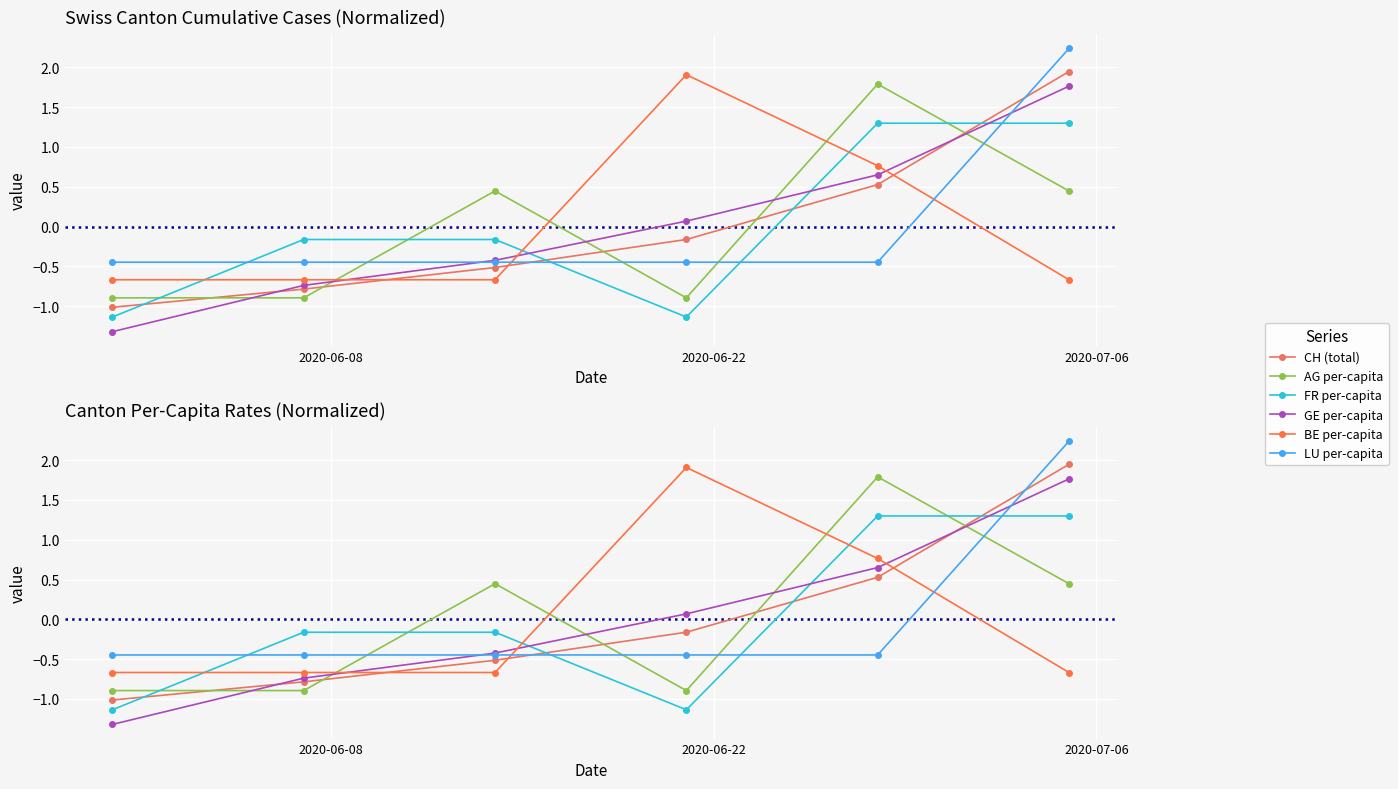

Does the chart display data point markers on the line(s)?

Yes